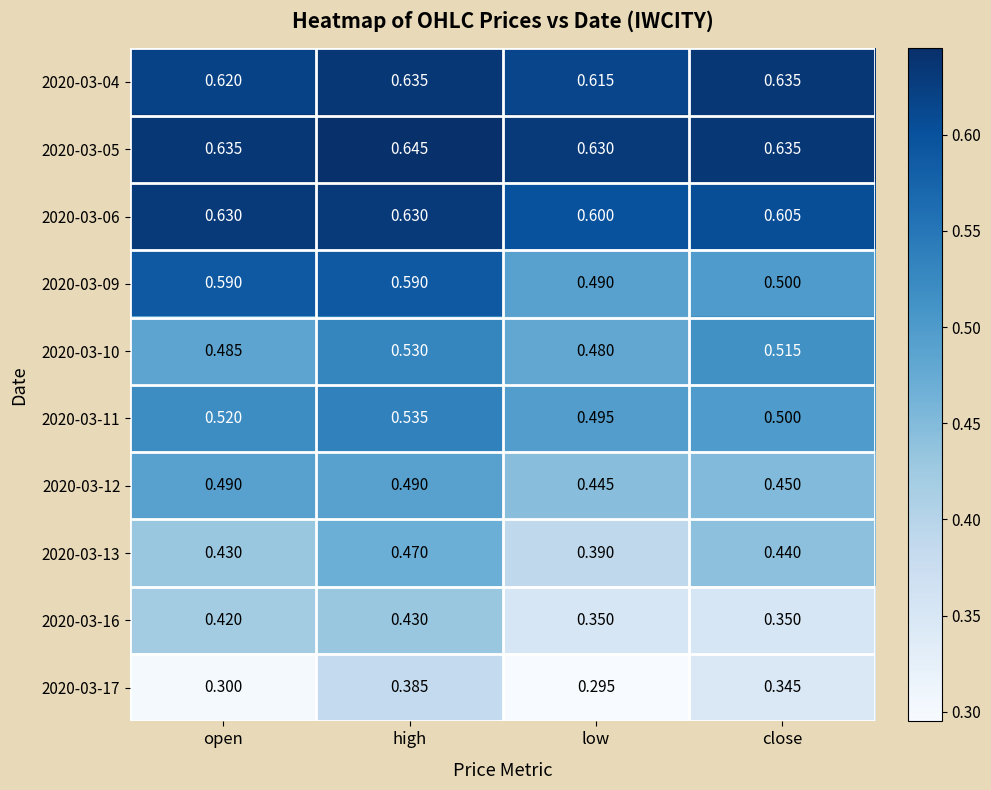

At which label is 2020-03-04 closest to 0?

low